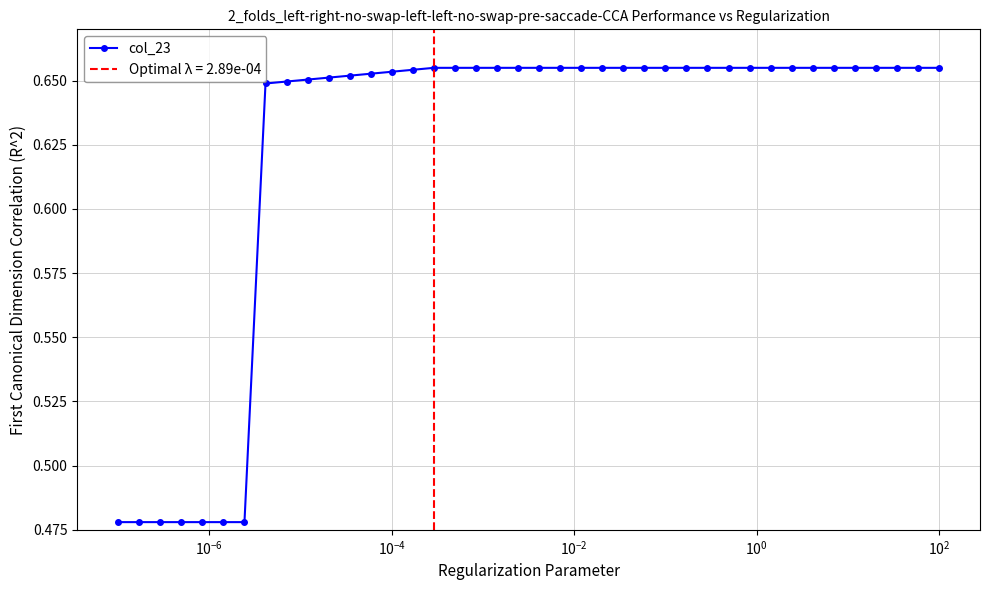

True or false: the data shows 0.2 at 19.

False